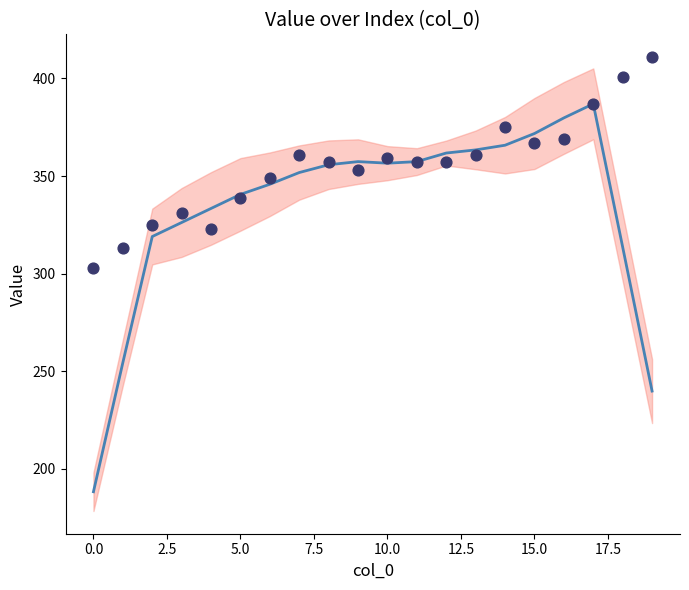

Between 7 and 13, which is larger?

7